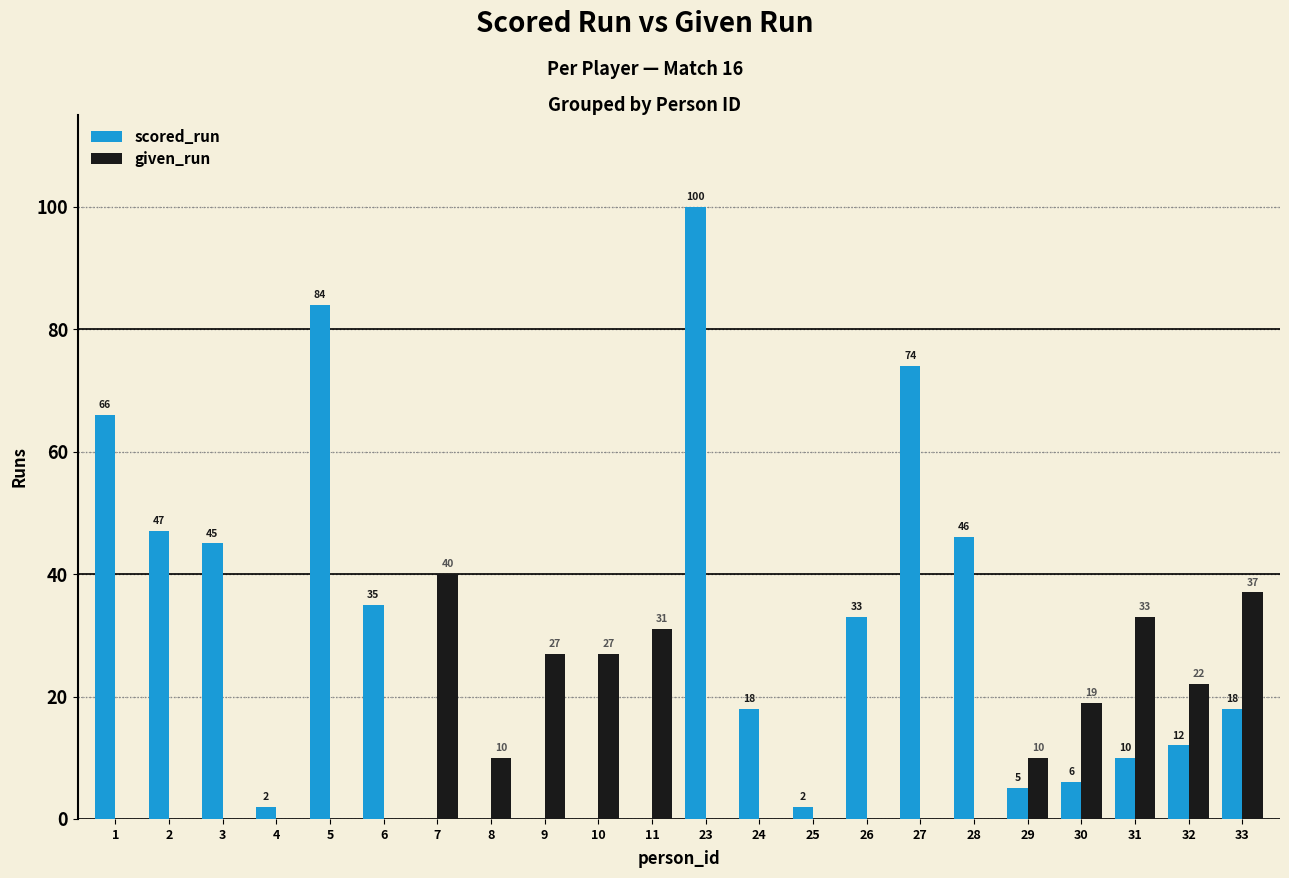

At which label is scored_run closest to 50?

2